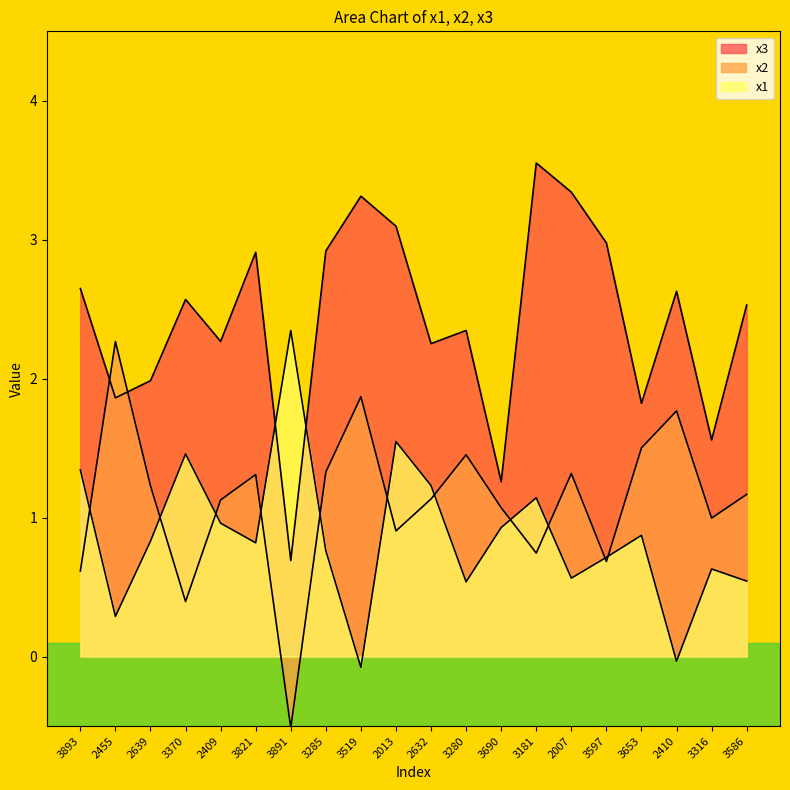

What is the total value across all series at 2409?

4.4